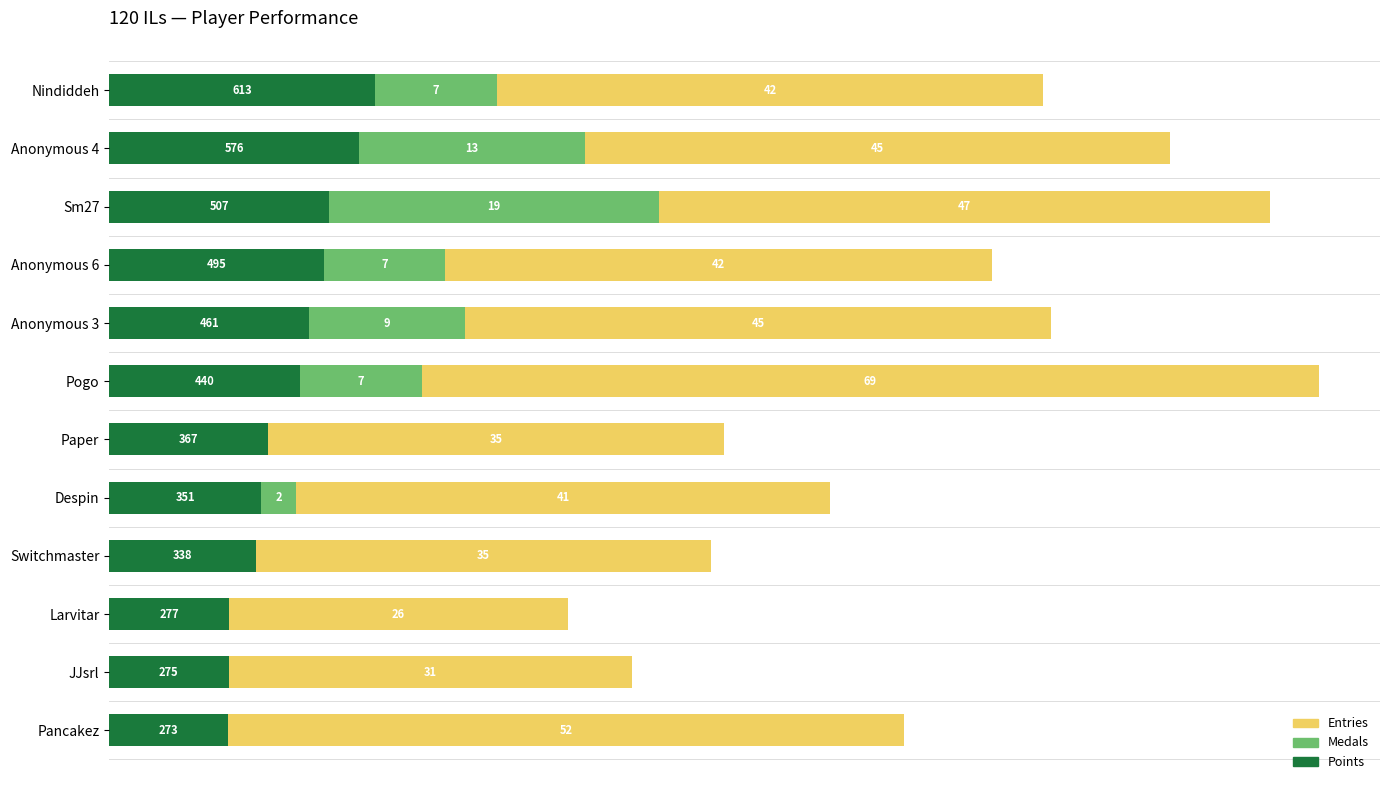

How many distinct data groups are displayed?

3